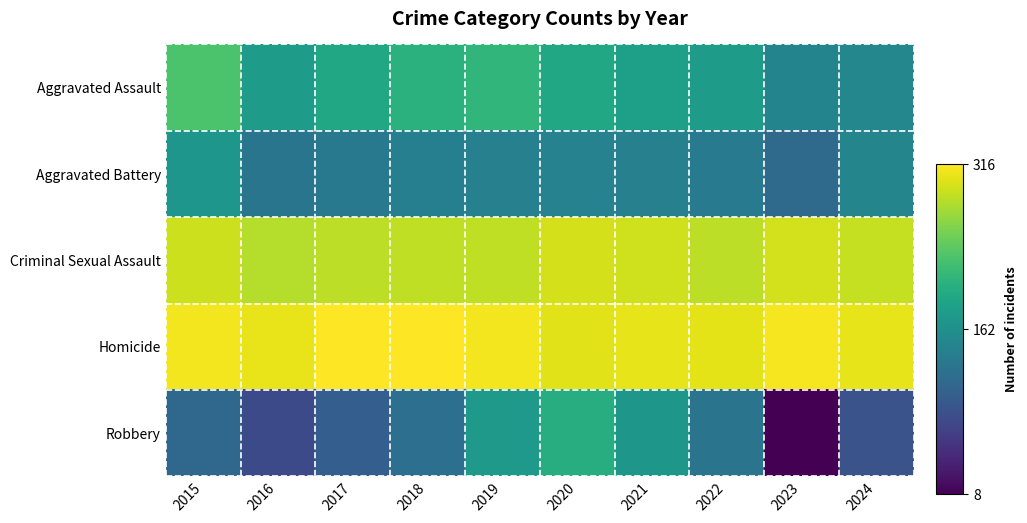

How many series are shown in this chart?

5